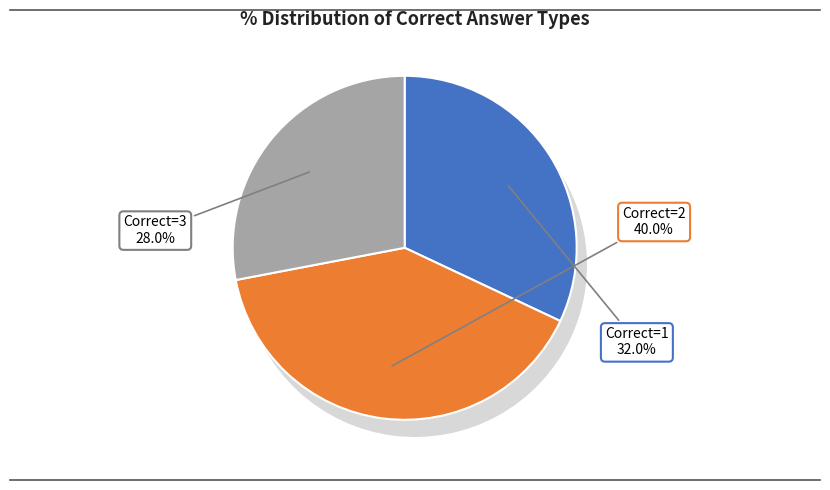

Is the sum of Correct=3 and Correct=1 greater than half?

Yes